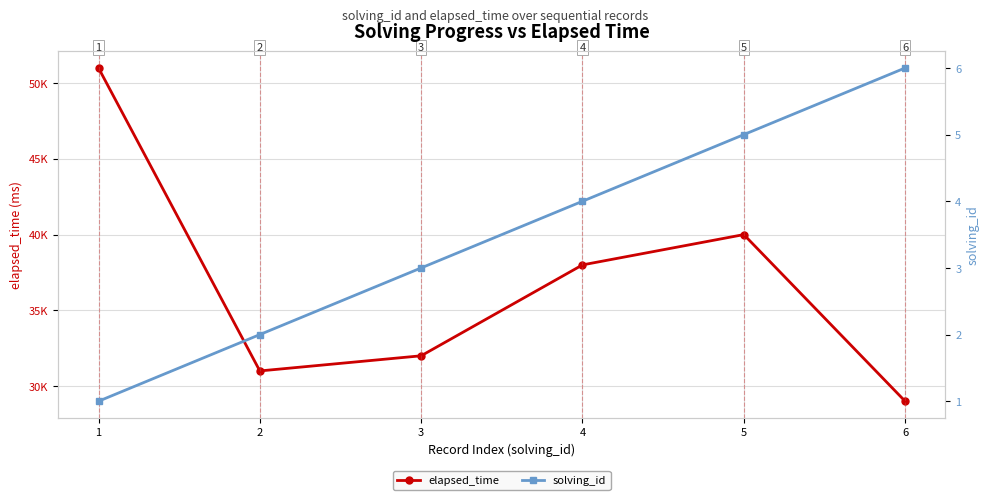

Which series has the largest total across all categories?

elapsed_time